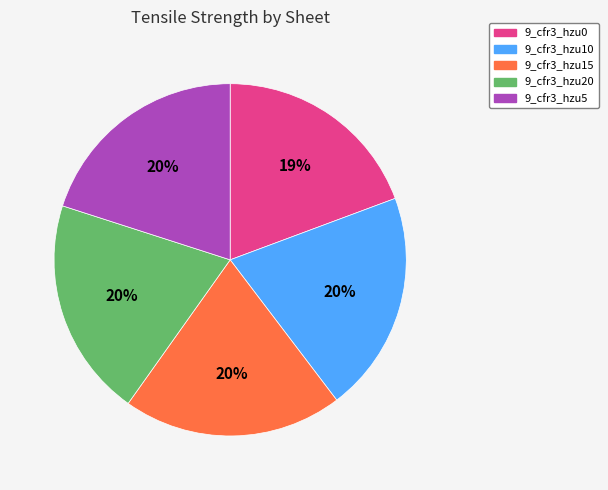

True or false: 9_cfr3_hzu0 accounts for 19% of the total.

True